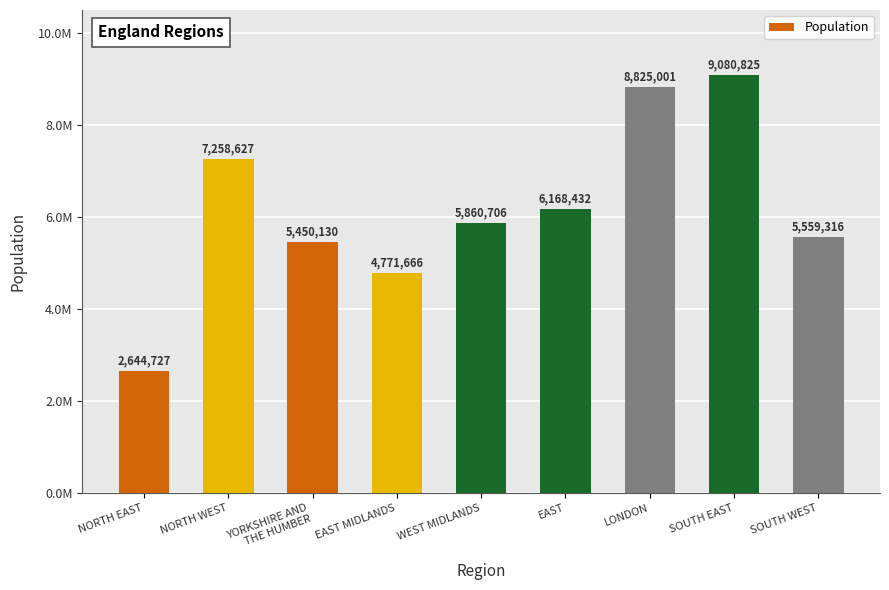

Are the bars horizontal?

No